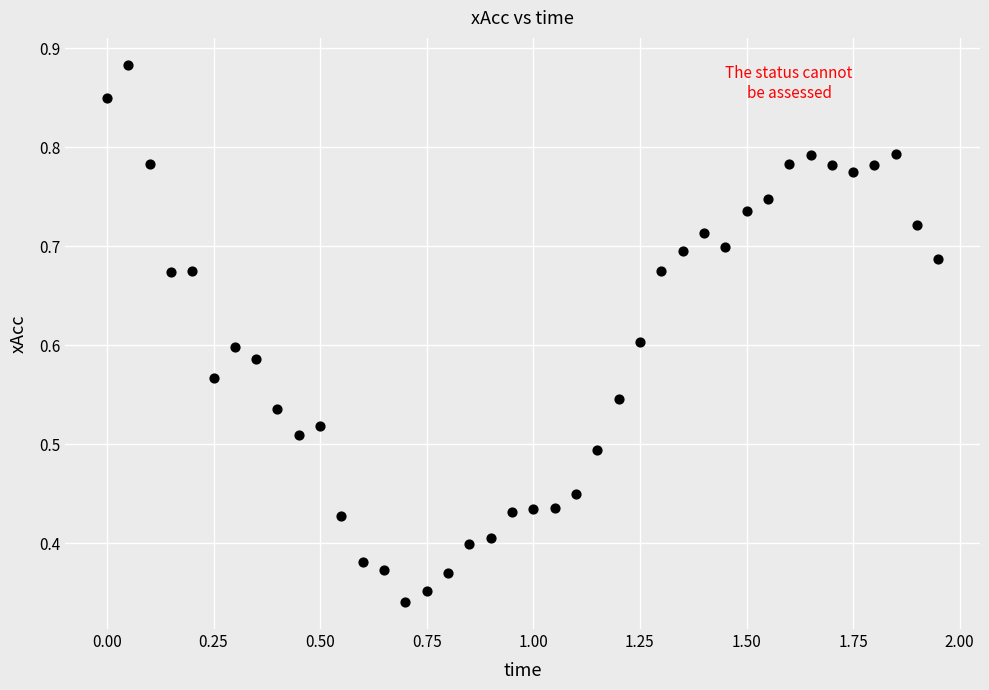

What is the range of X values (max minus min)?

1.9